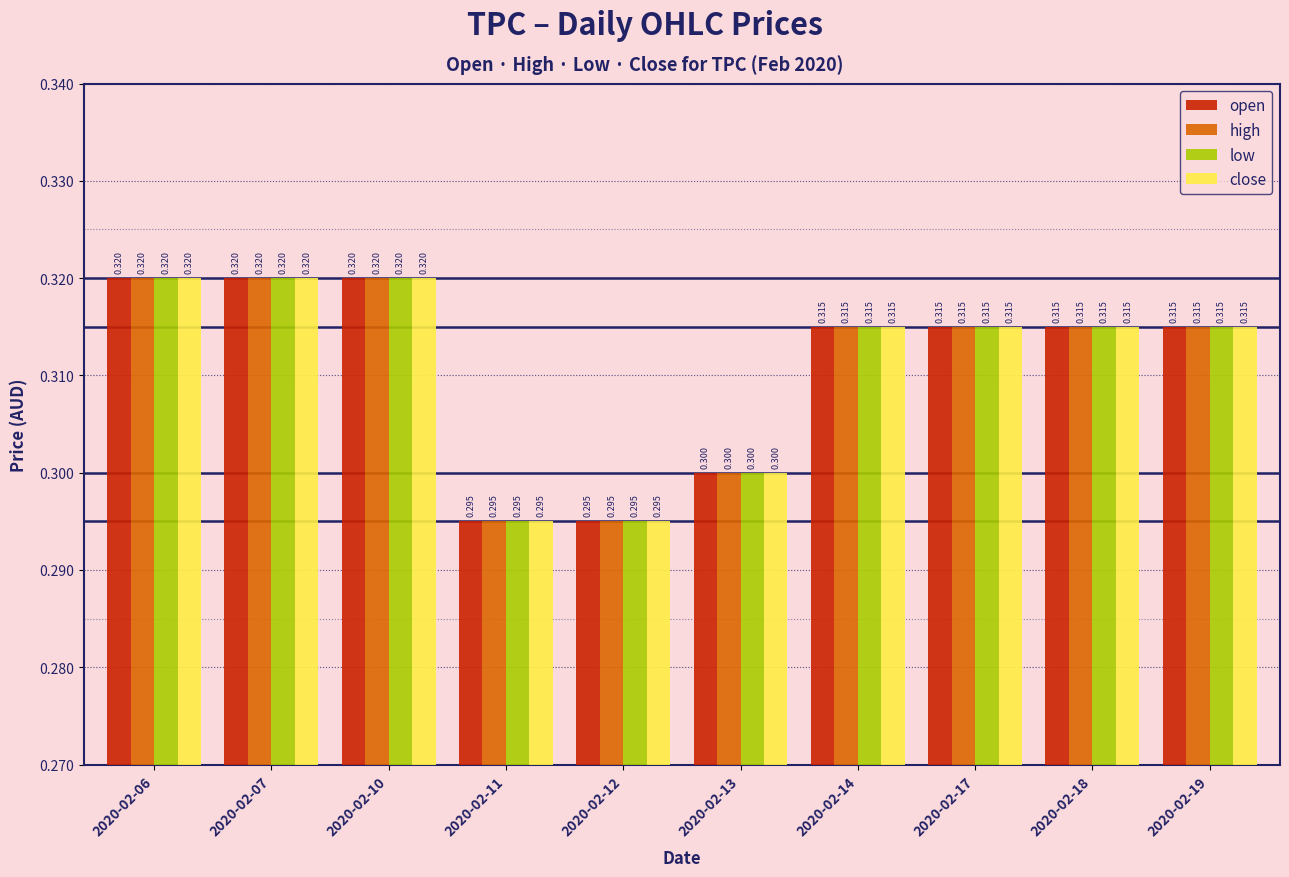

At which category is the sum across all series the highest?

2020-02-06